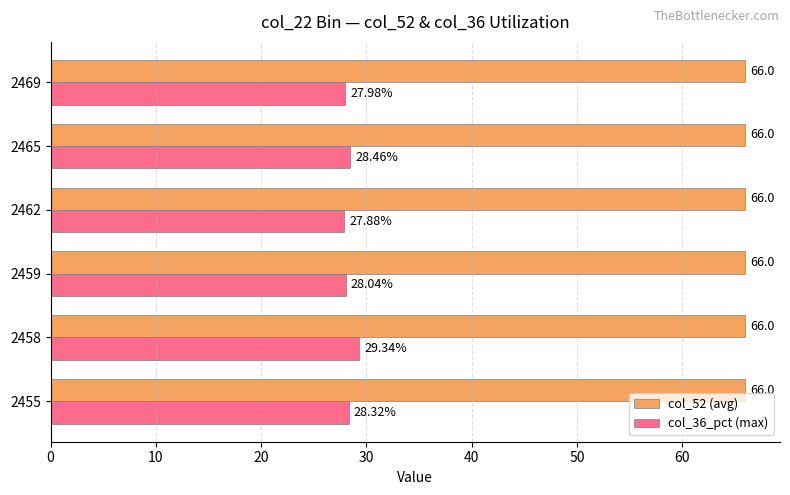

Rank the series by their maximum value, from lowest to highest.

col_36_pct (max), col_52 (avg)